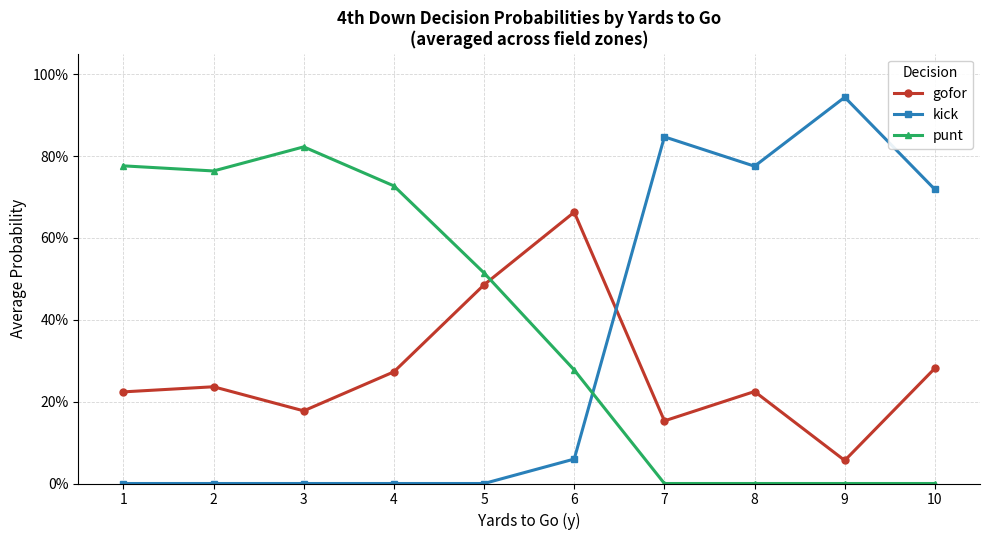

True or false: kick has more than 2 interior local peaks.

False